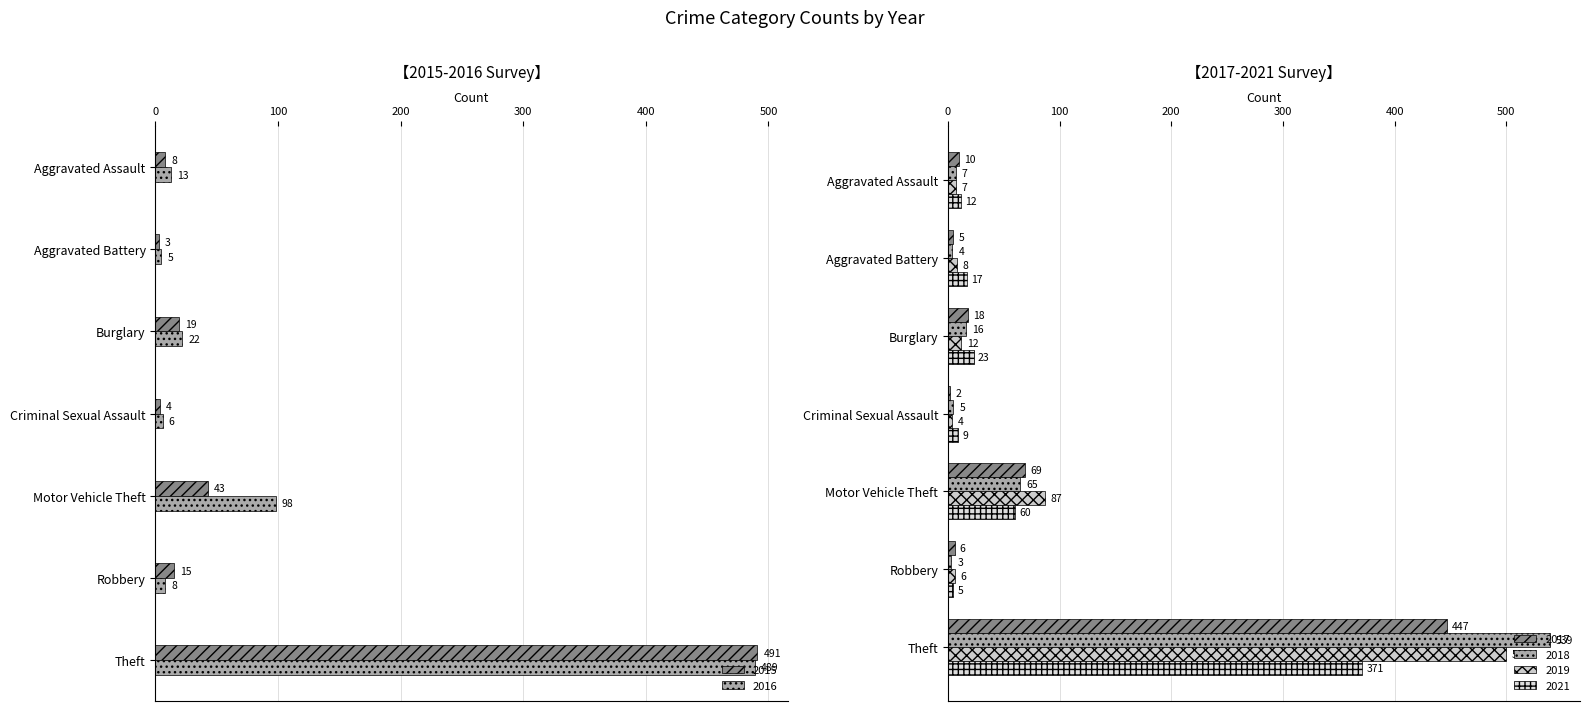

Is the value of 2017 at Aggravated Assault greater than the value of 2015 at Criminal Sexual Assault?

Yes